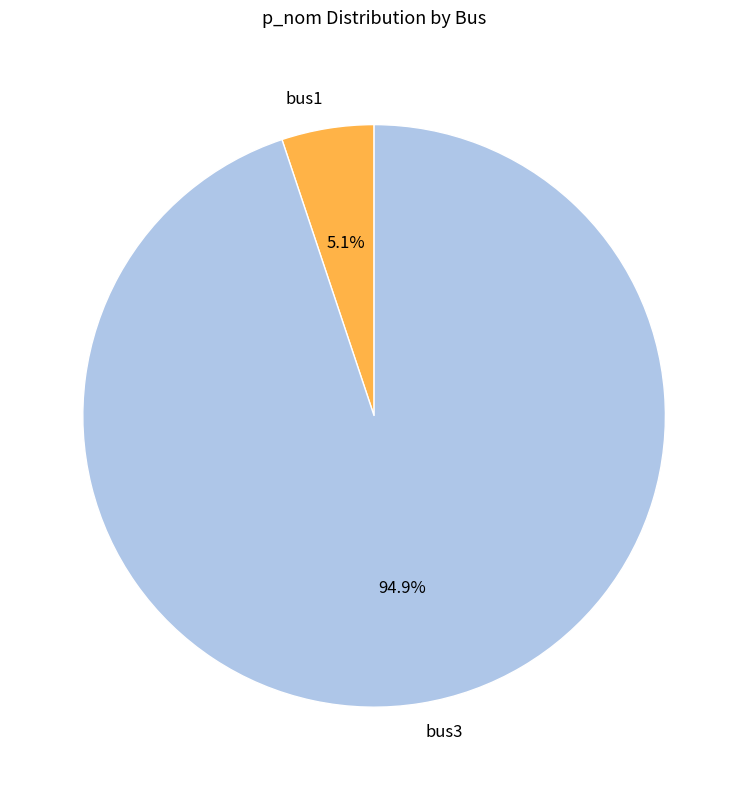

To the nearest percent, what is the difference between the largest and smallest slice percentages?

90%